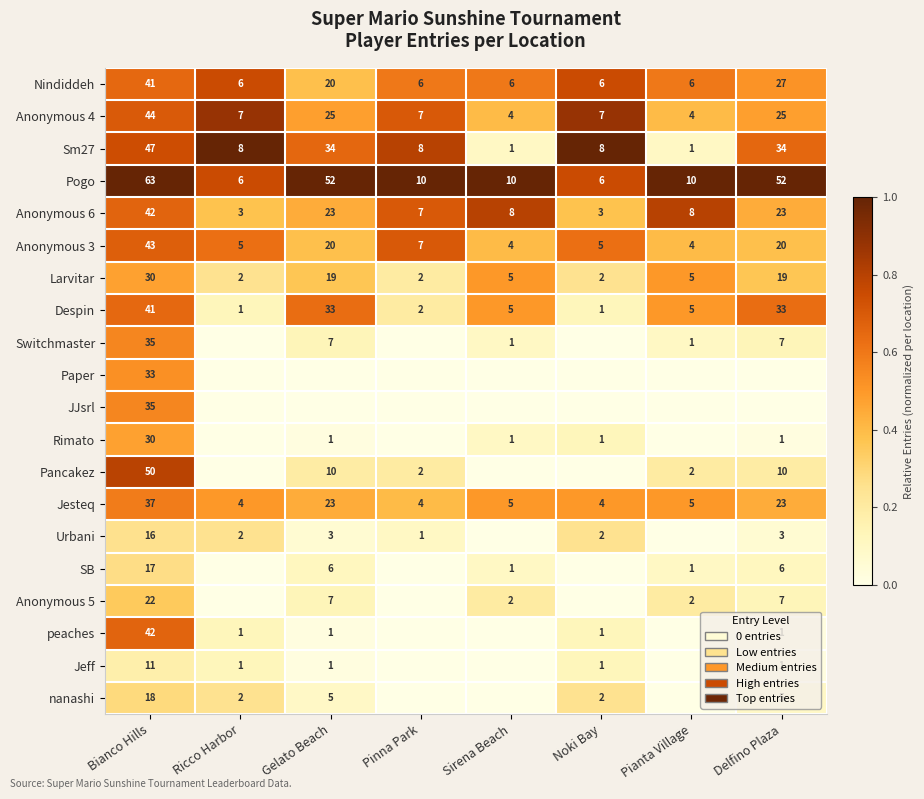

What is the difference between the highest and lowest values at Sirena Beach?

1.0